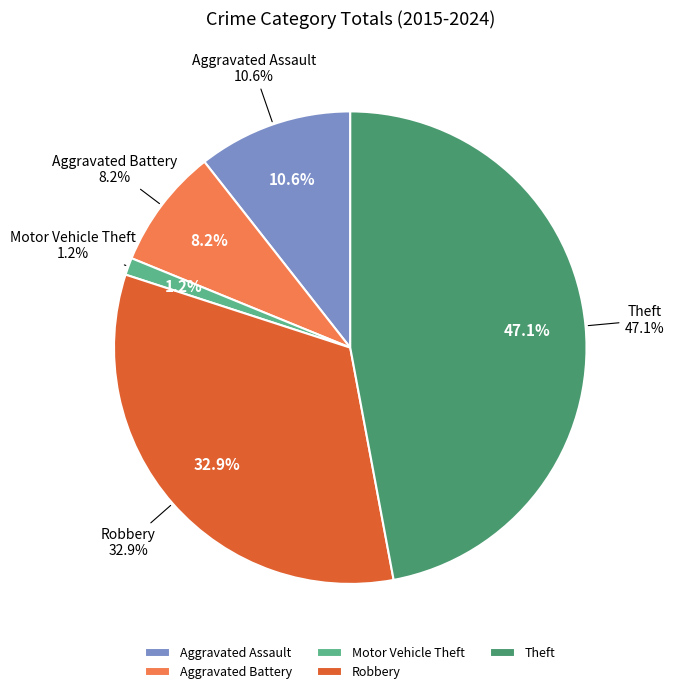

True or false: Robbery accounts for 18% of the total.

False